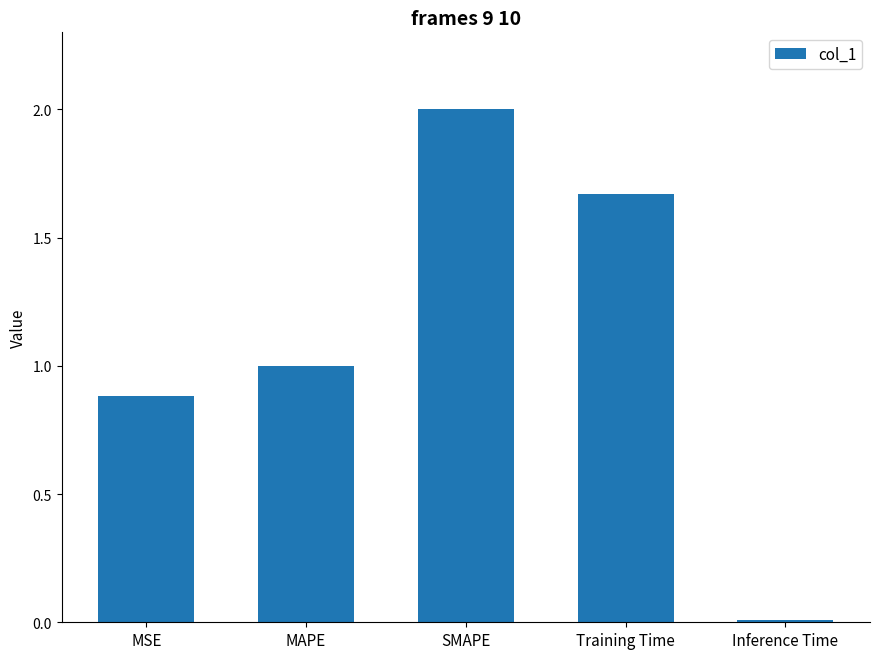

Where does the data first go above 1?

MAPE